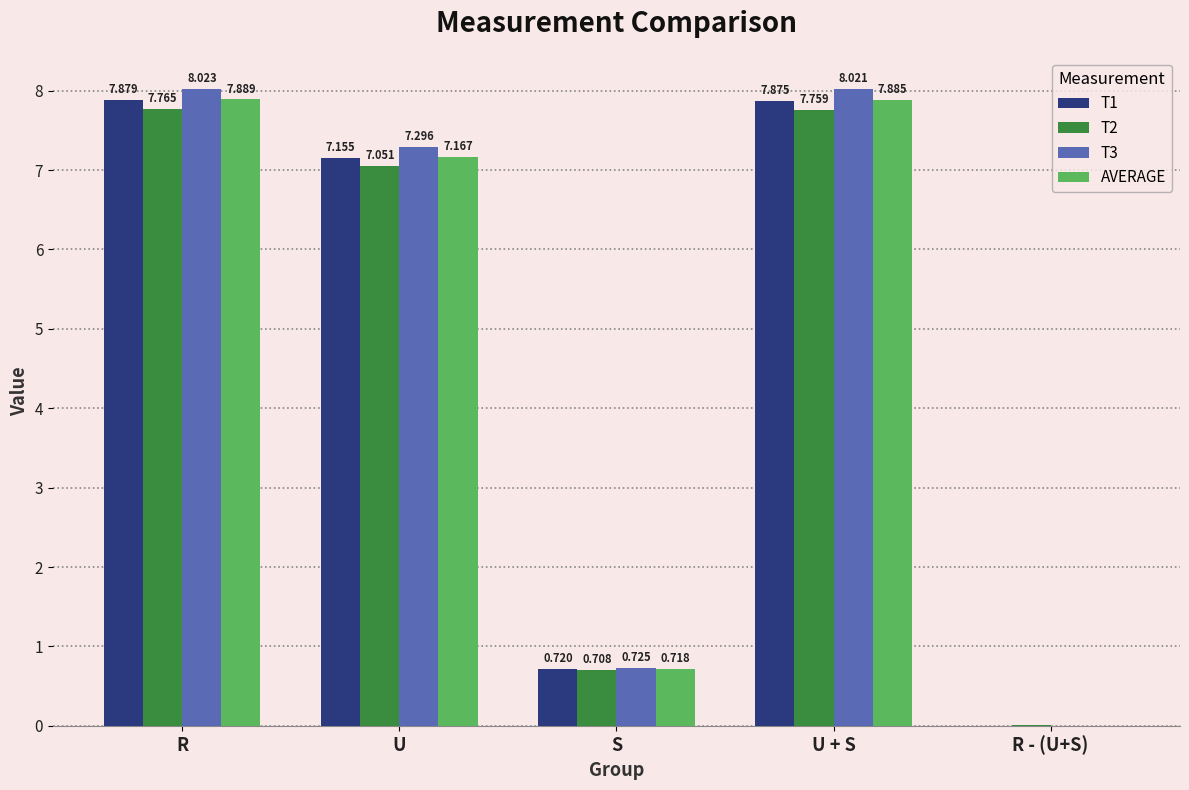

Is the value of T1 at R greater than the value of T3 at U + S?

No